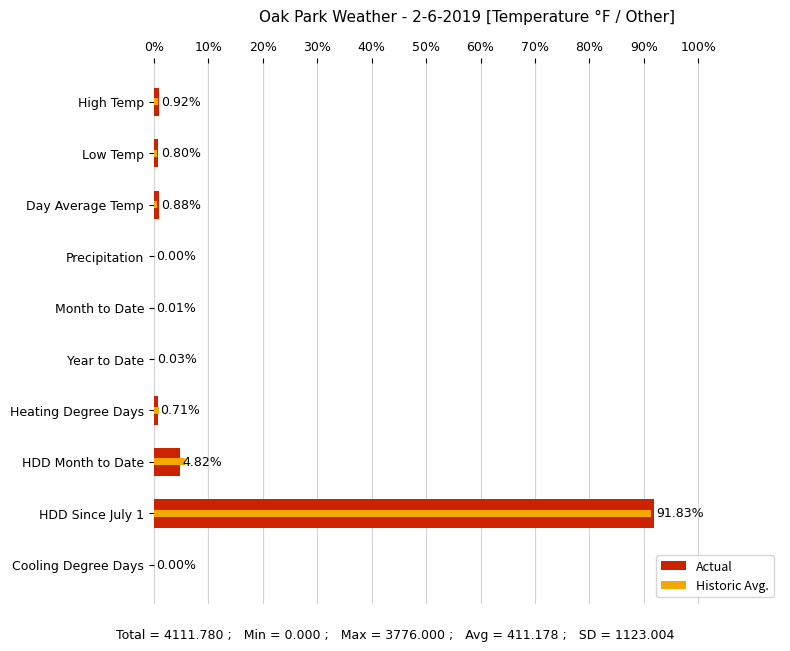

What is the value of the Historic Avg. bar at the 8th from the left?

5.8